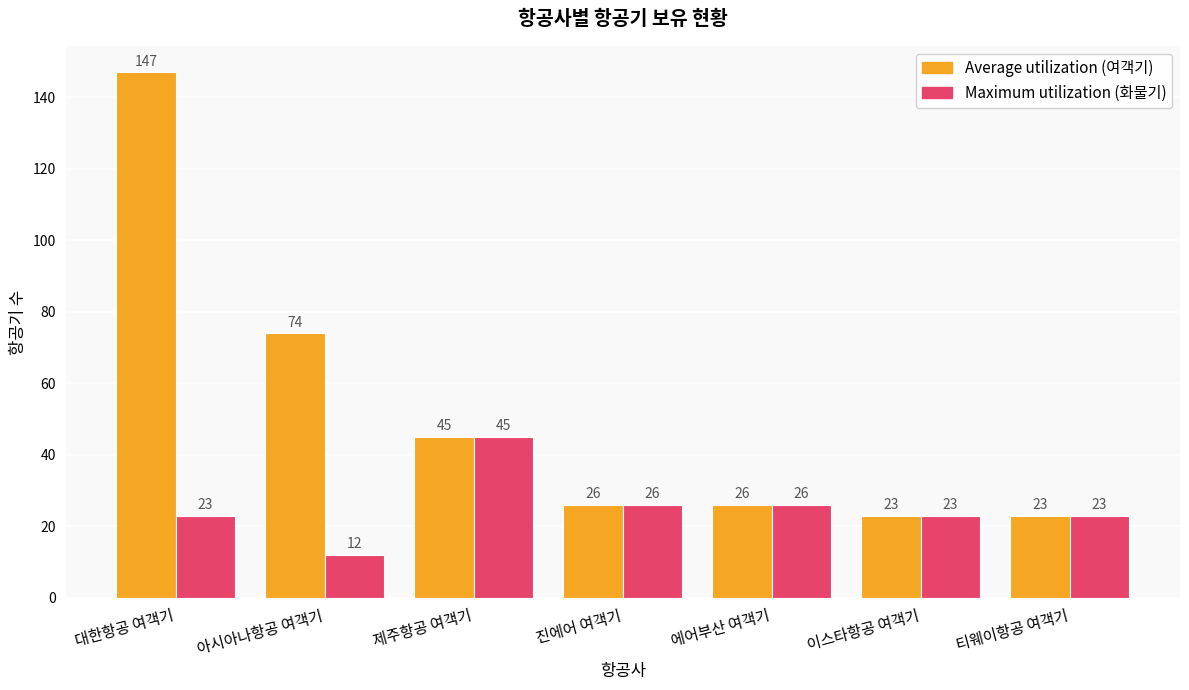

What is the greatest value displayed?

147